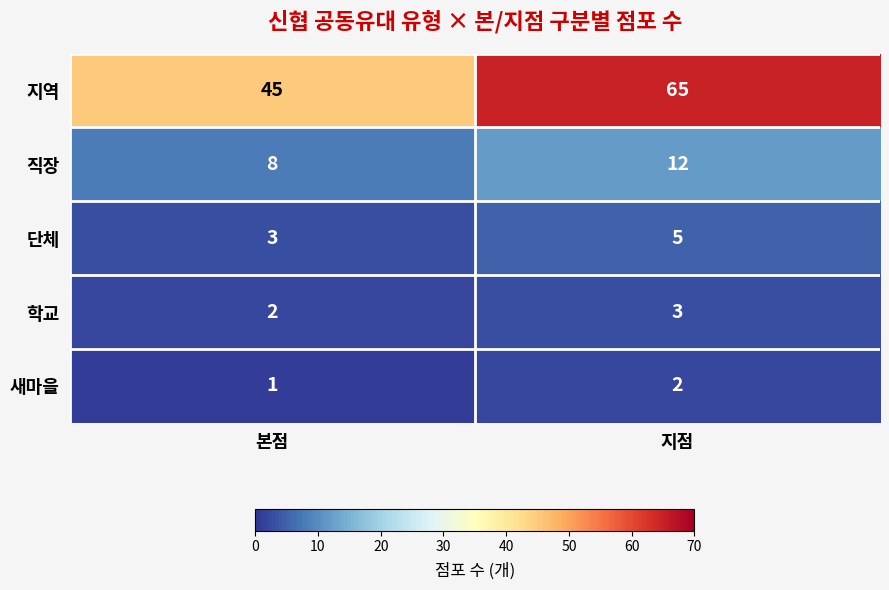

At how many categories does at least one series exceed 50?

1